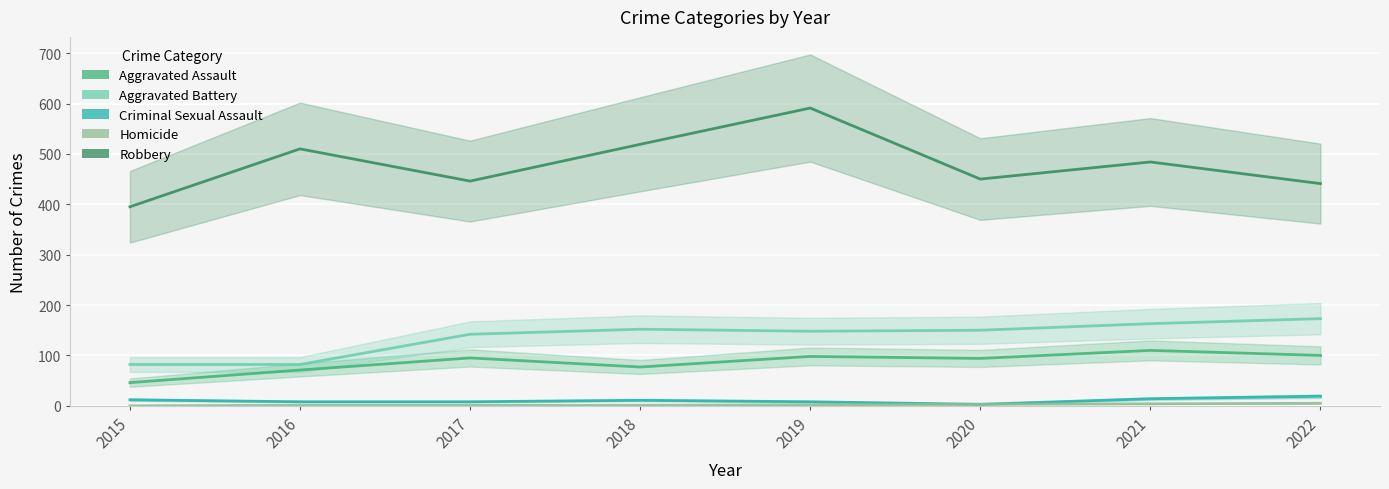

Reading right to left, transcribe all the data shown in this chart.

Aggravated Assault: 100	110	94	98	77	95	71	46
Aggravated Battery: 173	163	150	148	152	142	82	82
Criminal Sexual Assault: 19	14	3	8	11	8	8	12
Homicide: 5	4	3	2	1	1	1	0
Robbery: 441	484	450	591	519	446	510	395